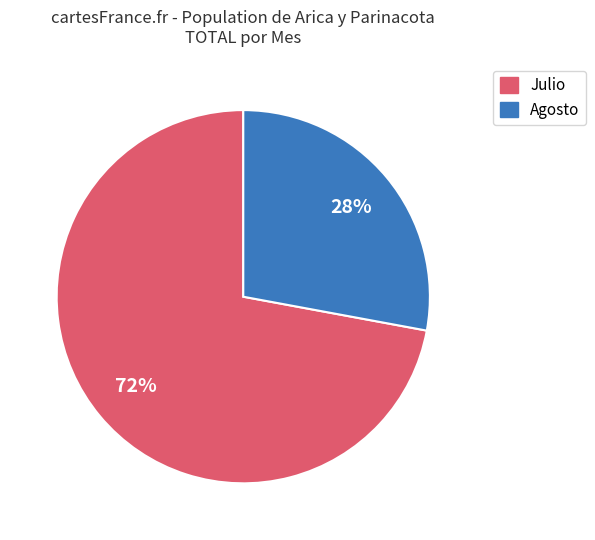

Count the number of slices in the pie.

2